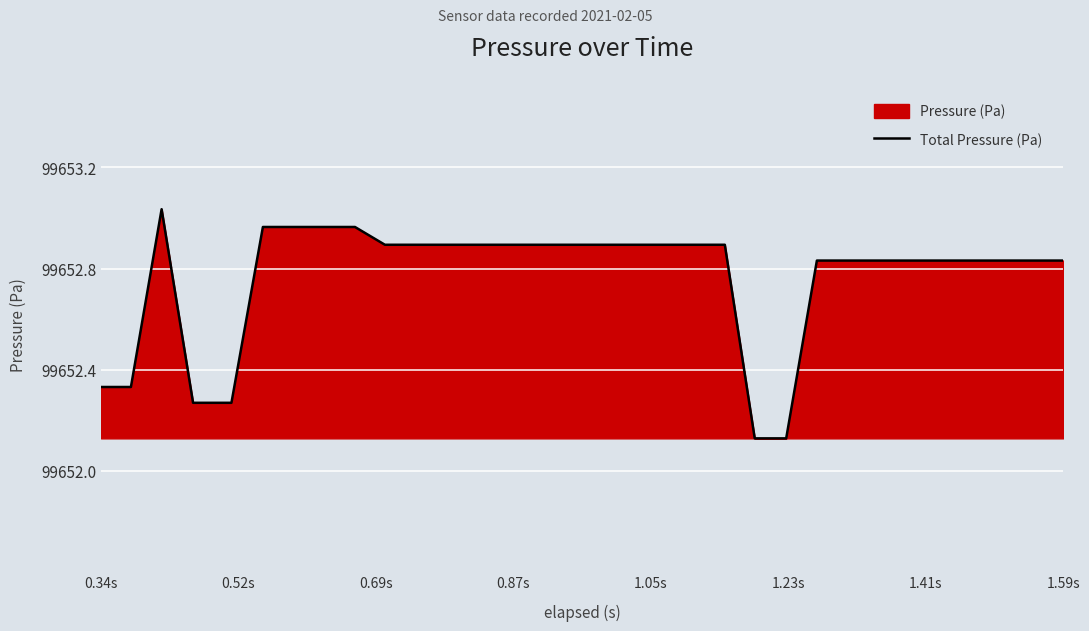

True or false: the data has more than 2 interior local peaks.

False